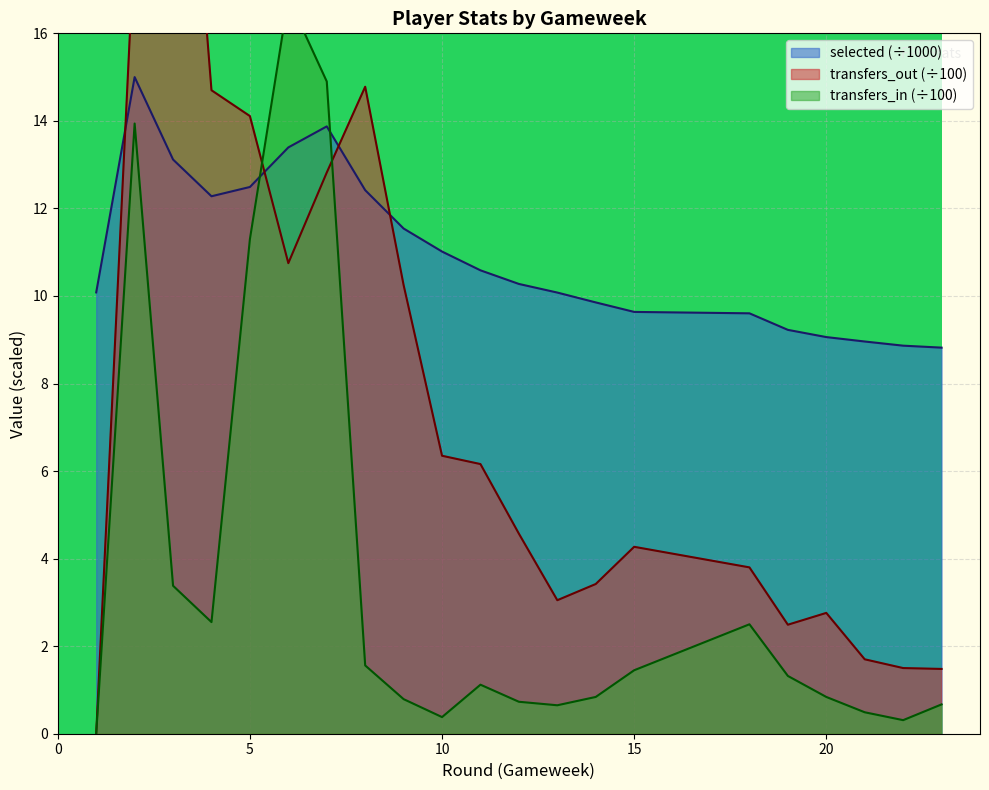

List the series in order of their peak value, lowest first.

selected, transfers_in, transfers_out